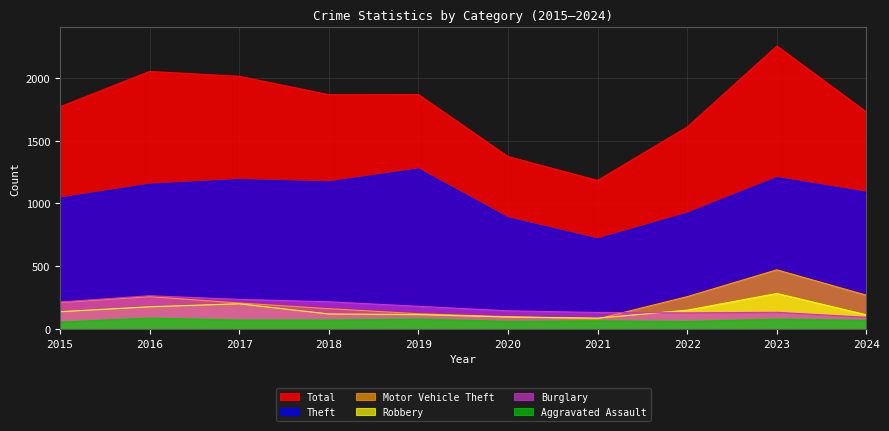

Count the number of data series in this chart.

6